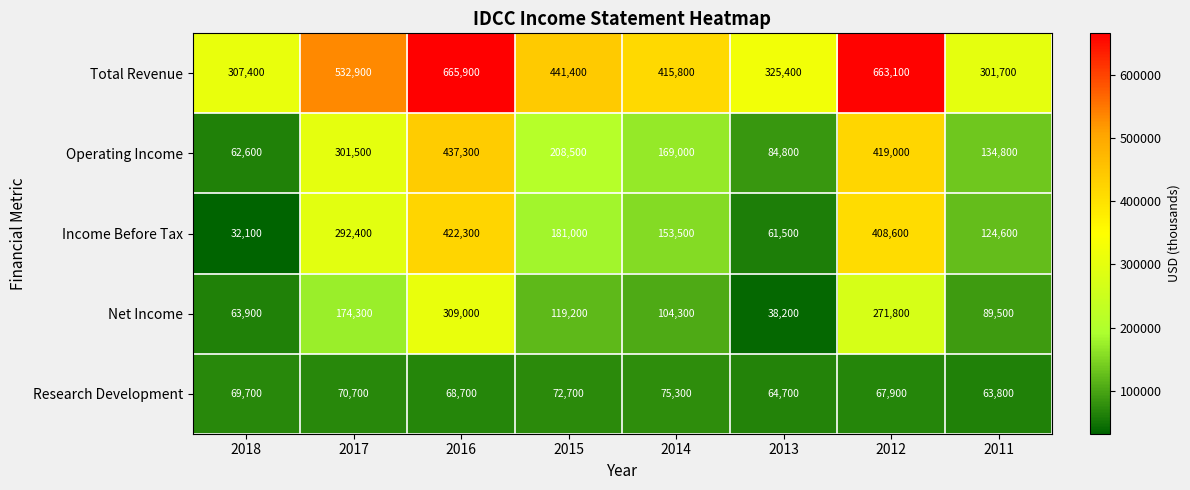

Between 2013 and 2012, which series saw the biggest shift?

Income Before Tax